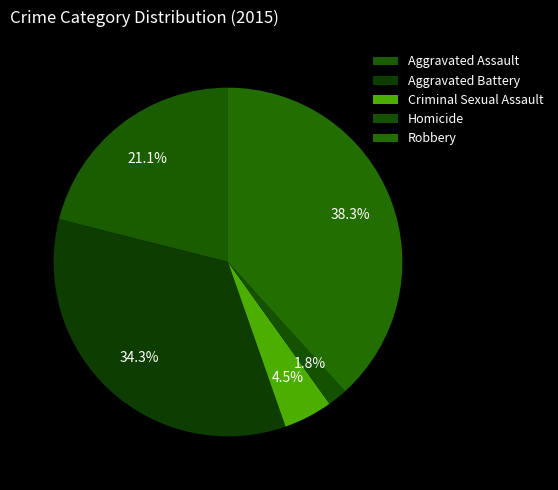

Count the number of slices in the pie.

5